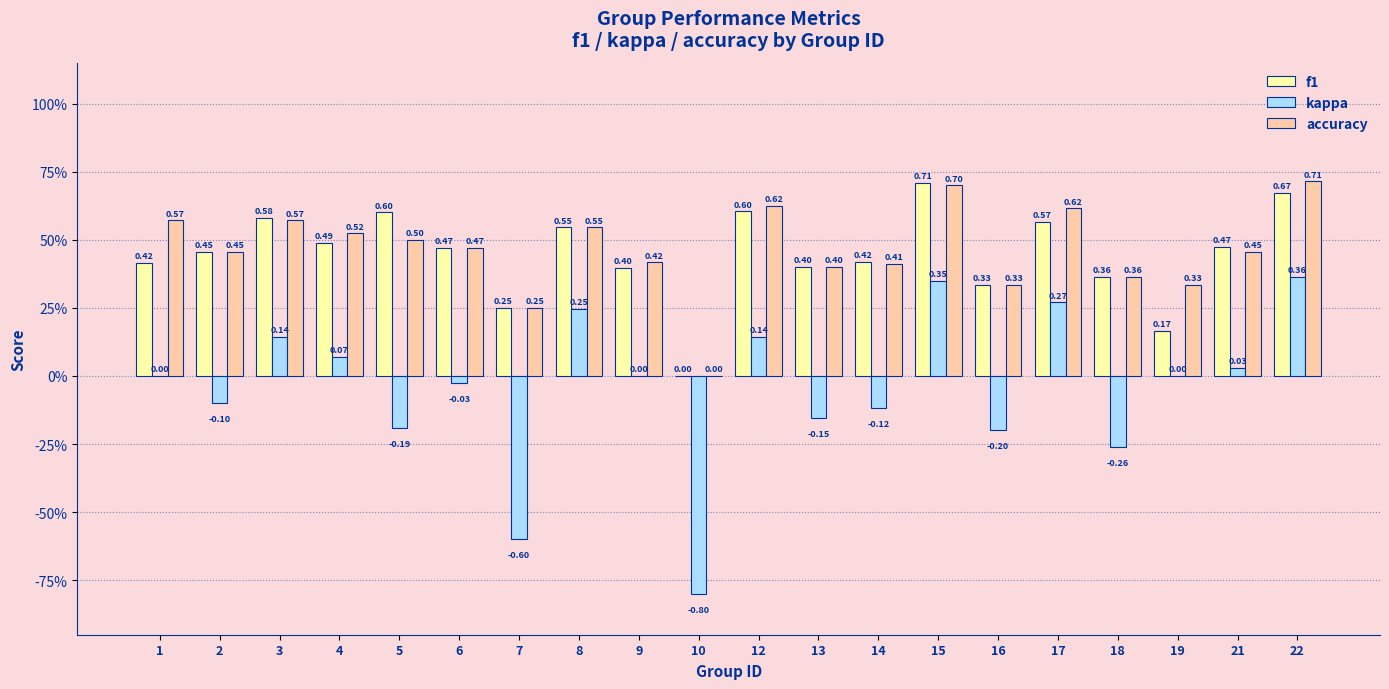

What are all the series names shown in the legend?

f1, kappa, accuracy